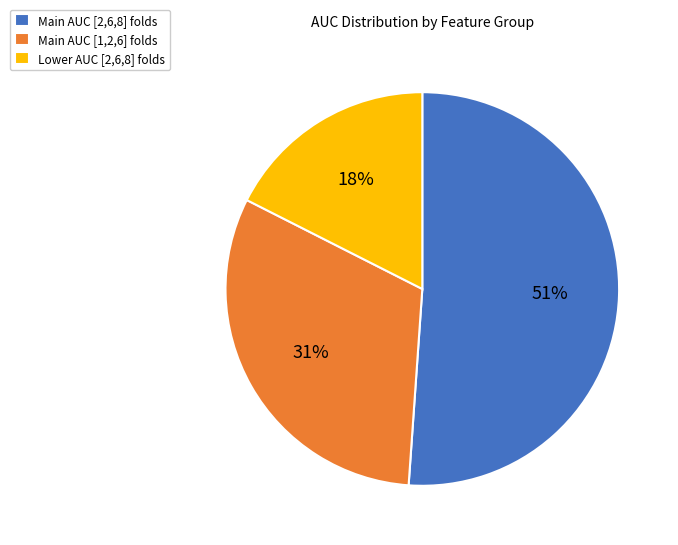

Which has a higher value, Main AUC [2,6,8] folds or Main AUC [1,2,6] folds?

Main AUC [2,6,8] folds